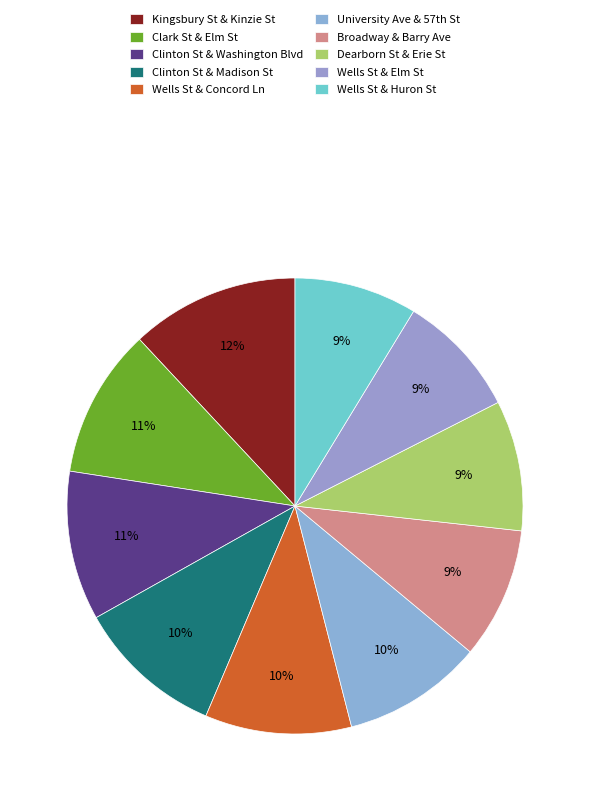

To the nearest percent, what percentage of the pie is Clinton St & Madison St?

10%